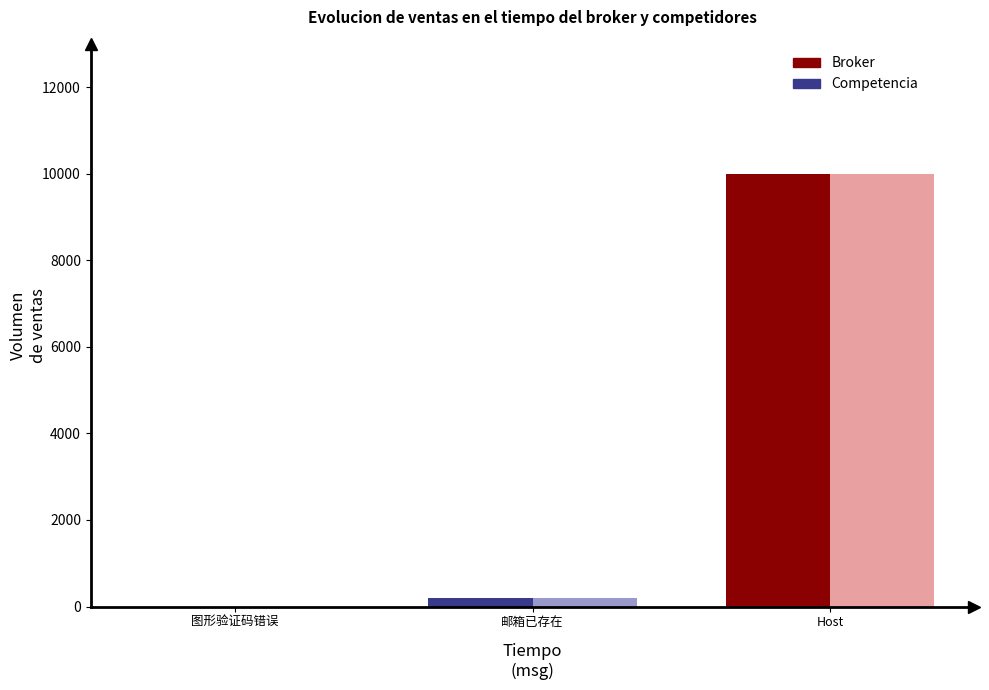

At which category is the sum across all series the highest?

Host